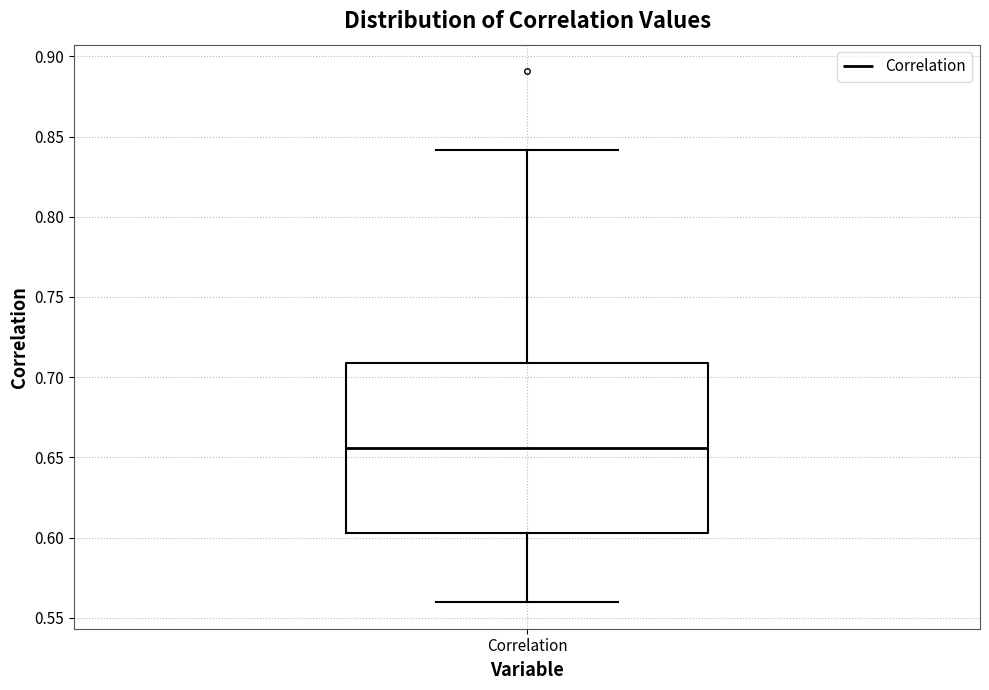

Where is the lower edge of the box for Correlation on the y-axis? The values are not printed on the chart, so give them approximately, as read against the axis.

0.605